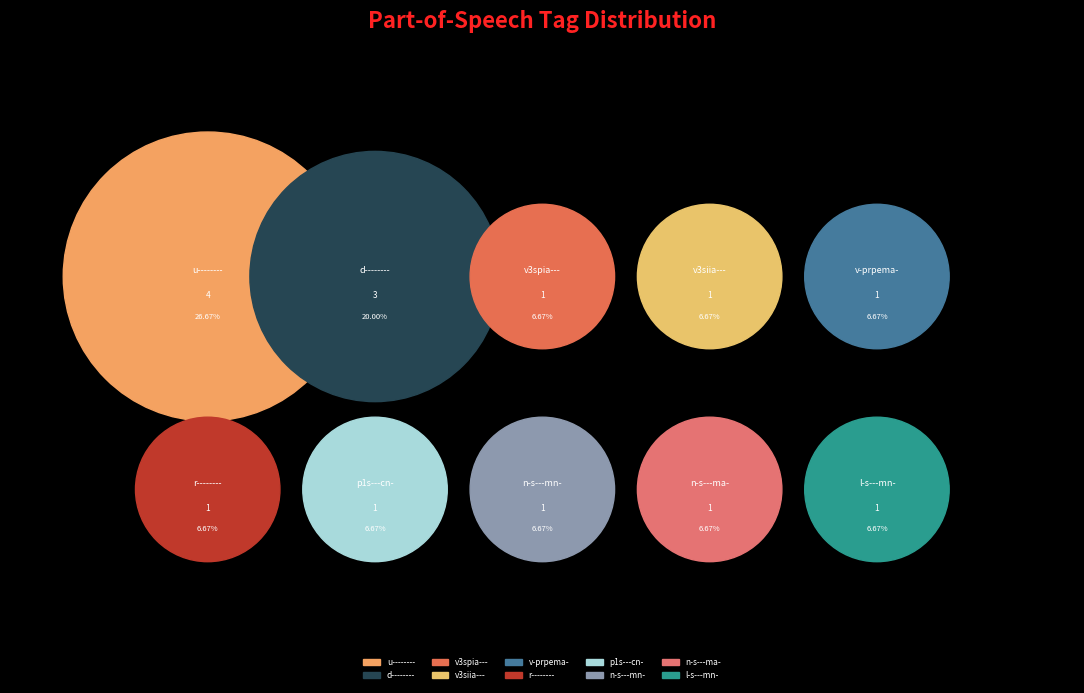

What is the change in value from u-------- to v3siia---?

-3